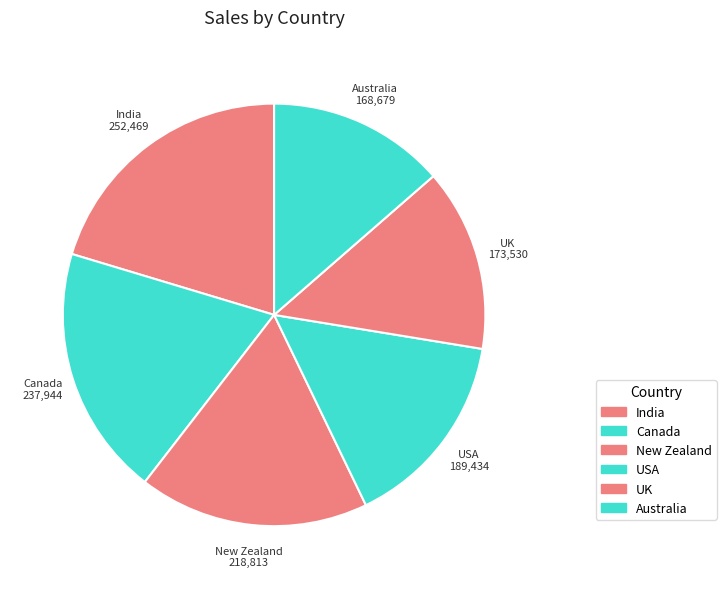

What percentage do Australia and New Zealand together represent?

31.2%